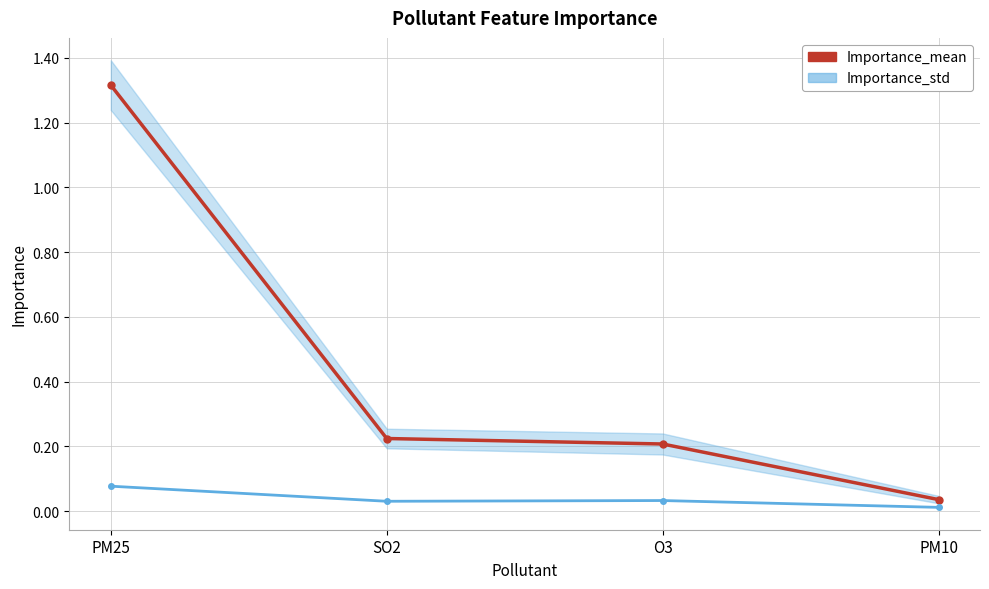

Rank the categories by value from highest to lowest.

PM25, SO2, O3, PM10